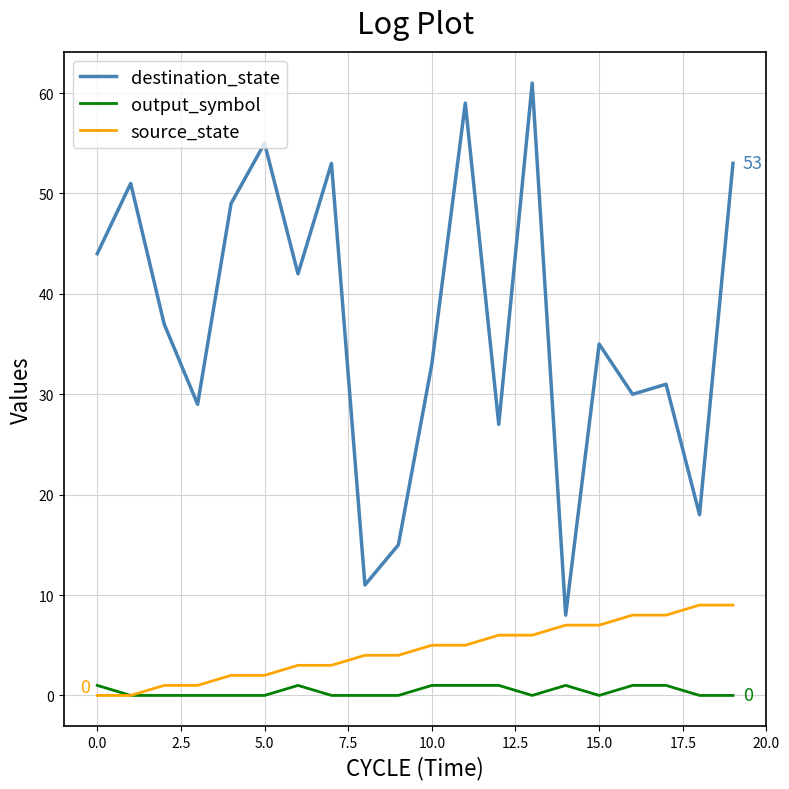

What is the maximum value shown in the chart?

61